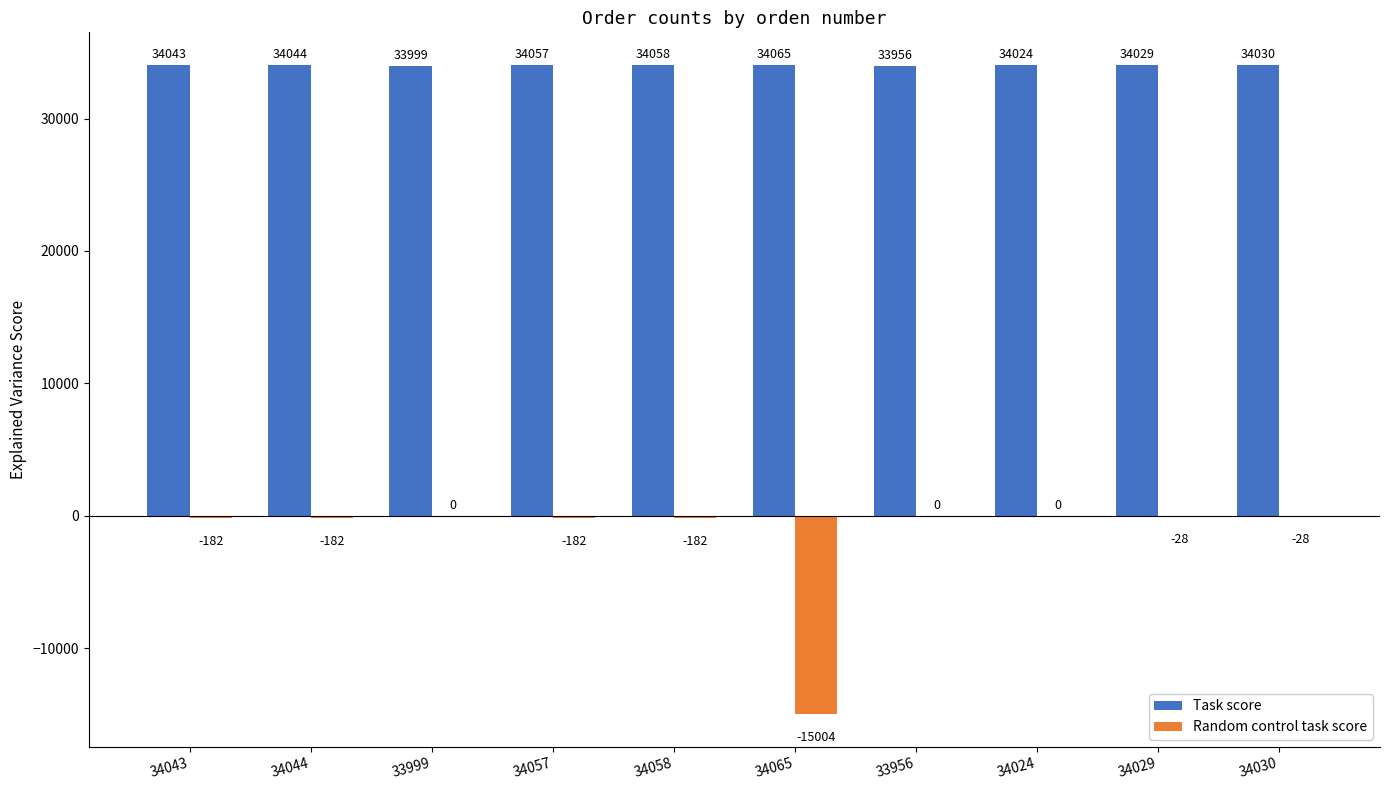

What is the sum of all Random control task score values?

-15788